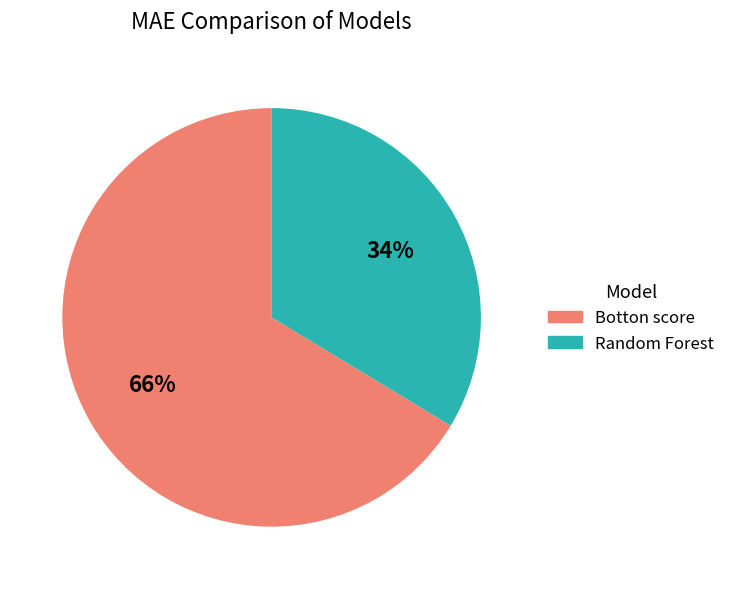

What is the largest slice in the pie chart?

Botton score